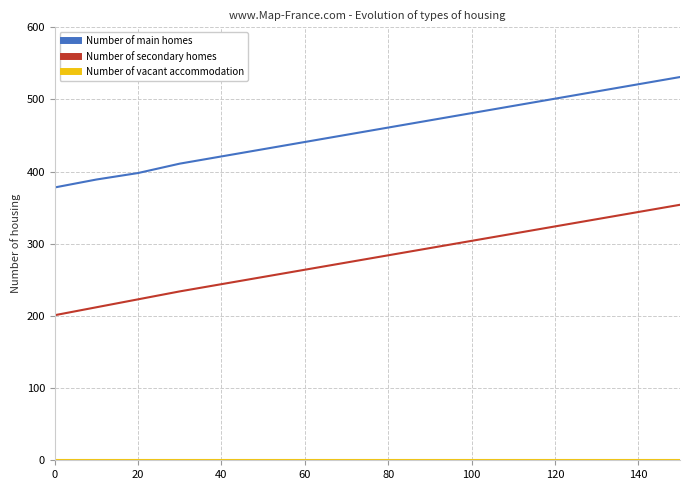

True or false: Number of secondary homes and Number of main homes intersect in this chart.

False